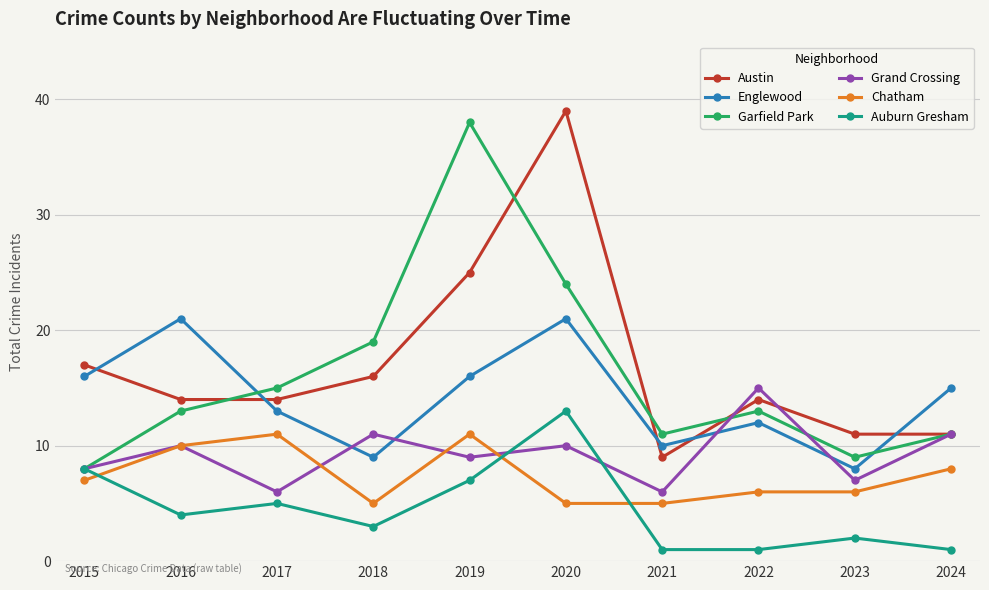

Reading left to right, what are all the values shown in this chart?

Austin: 17	14	14	16	25	39	9	14	11	11
Englewood: 16	21	13	9	16	21	10	12	8	15
Garfield Park: 8	13	15	19	38	24	11	13	9	11
Grand Crossing: 8	10	6	11	9	10	6	15	7	11
Chatham: 7	10	11	5	11	5	5	6	6	8
Auburn Gresham: 8	4	5	3	7	13	1	1	2	1